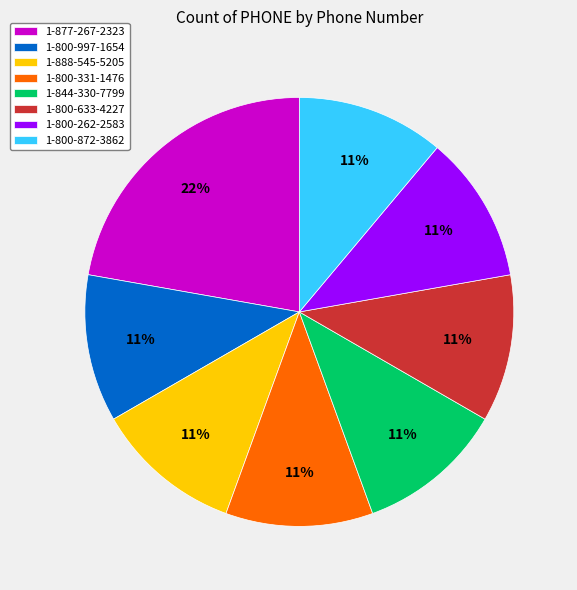

To the nearest percent, what is the combined percentage of 1-800-262-2583 and 1-800-633-4227?

22%